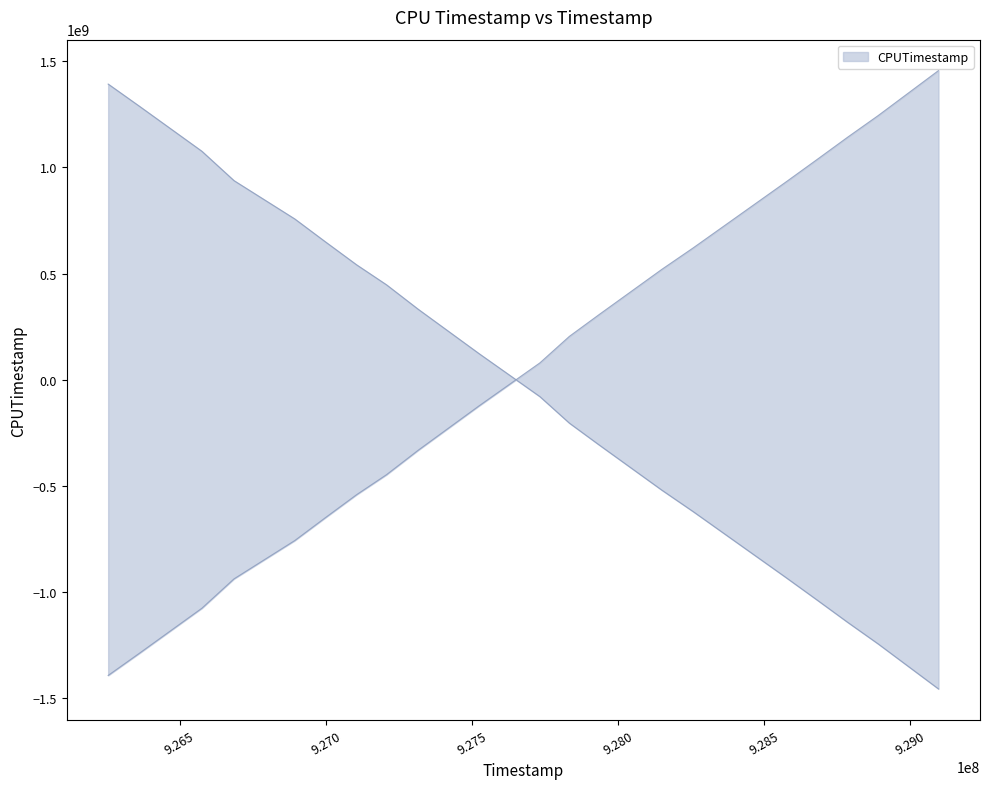

Rank the categories by value from lowest to highest.

926254961, 926363613, 926575798, 926685506, 926893629, 926997146, 927105335, 927207539, 927316495, 927524824, 927732370, 927833375, 927935068, 928149861, 928257539, 928576136, 928680677, 928785217, 928889807, 929096632